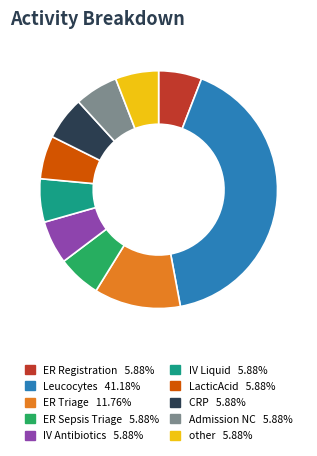

The LacticAcid slice represents 6% of the pie. True or false?

True